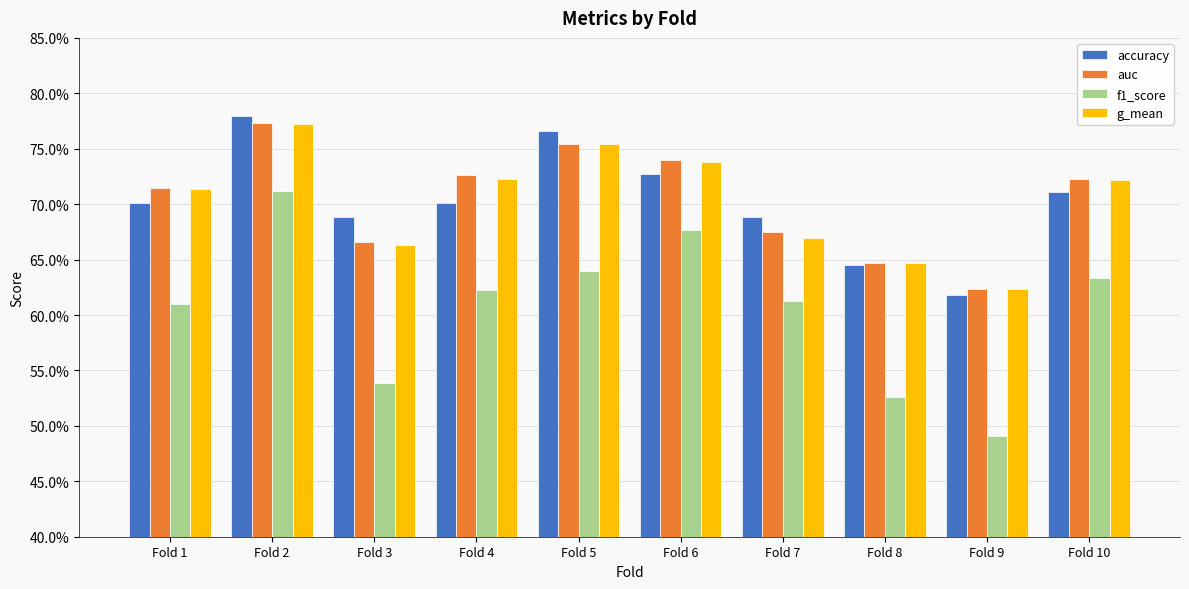

Are the bars grouped side by side (vs. stacked)?

Yes